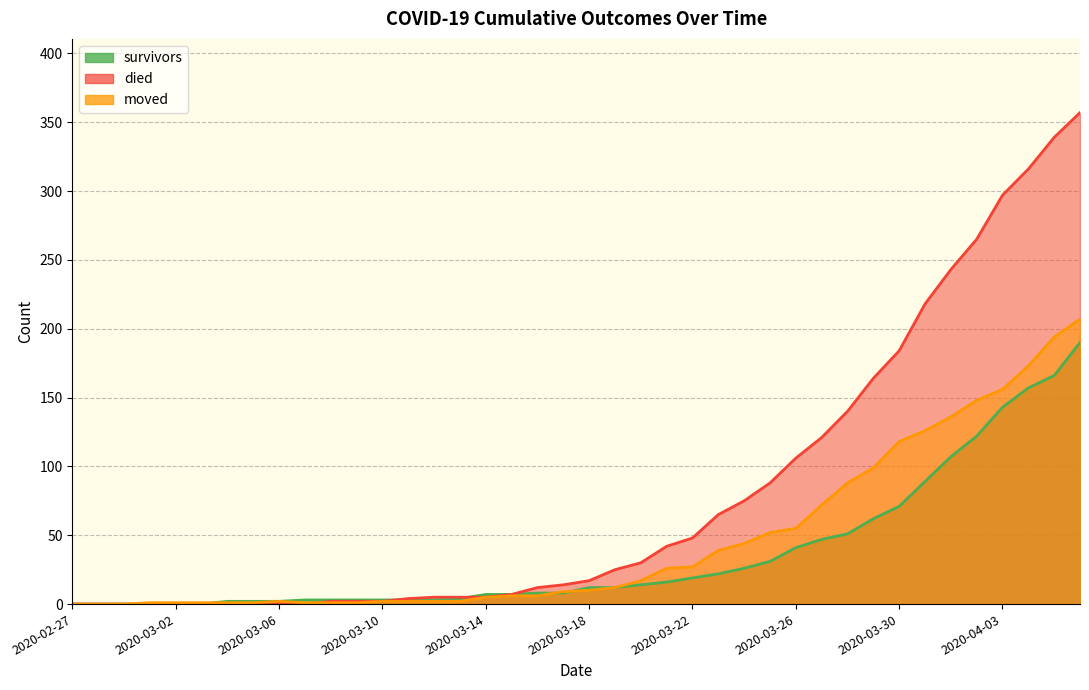

Where do died and survivors first cross each other?

2020-03-10 and 2020-03-11